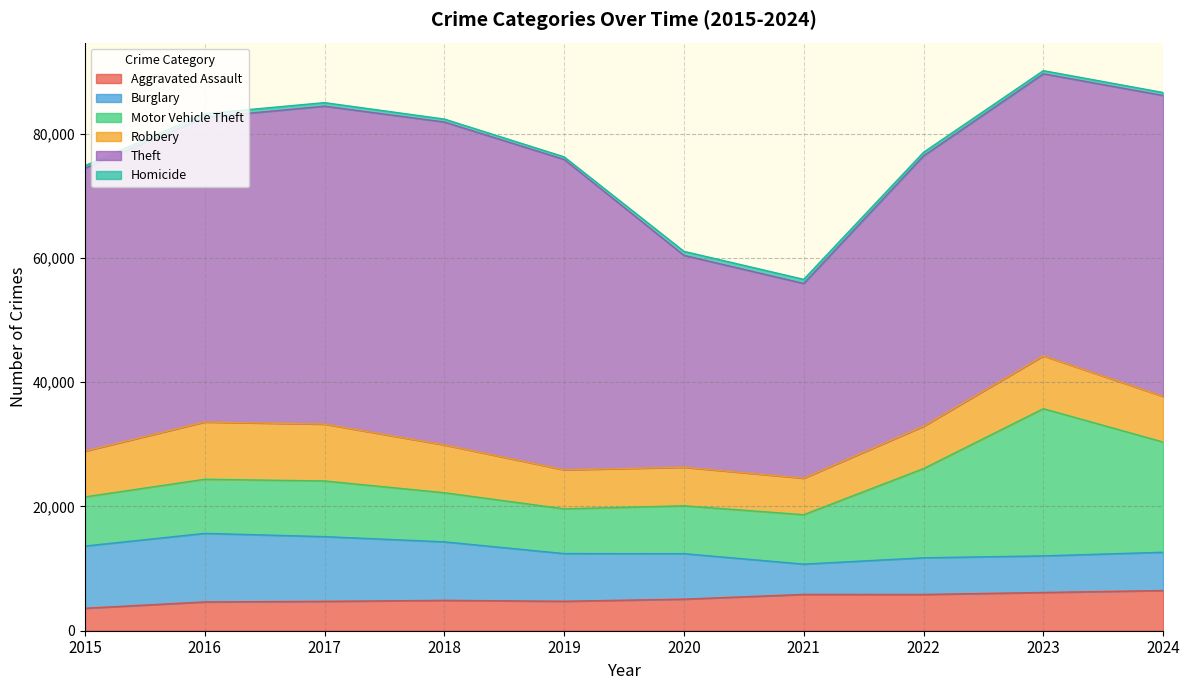

What is the sum of all Aggravated Assault values?

52014